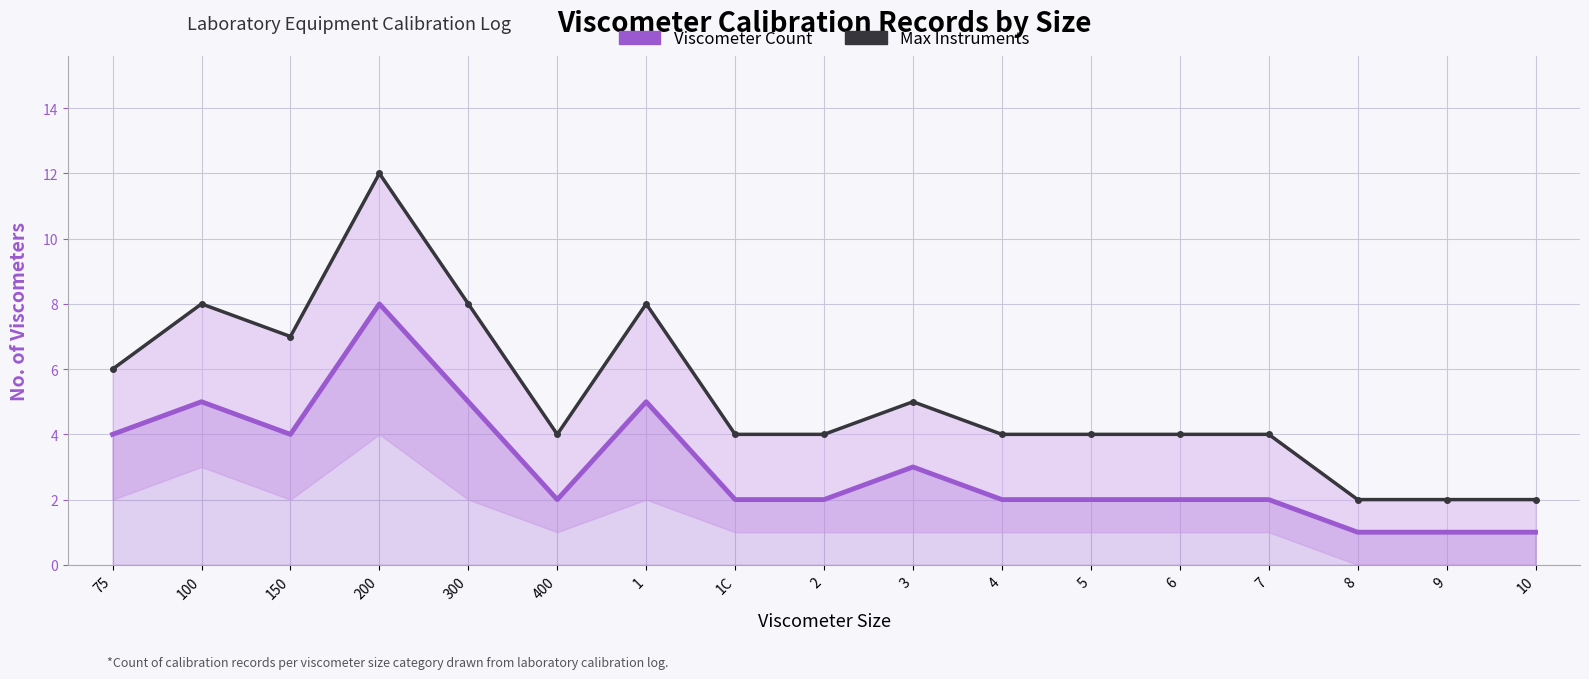

True or false: Viscometer Count has more than 0 interior local peaks.

True